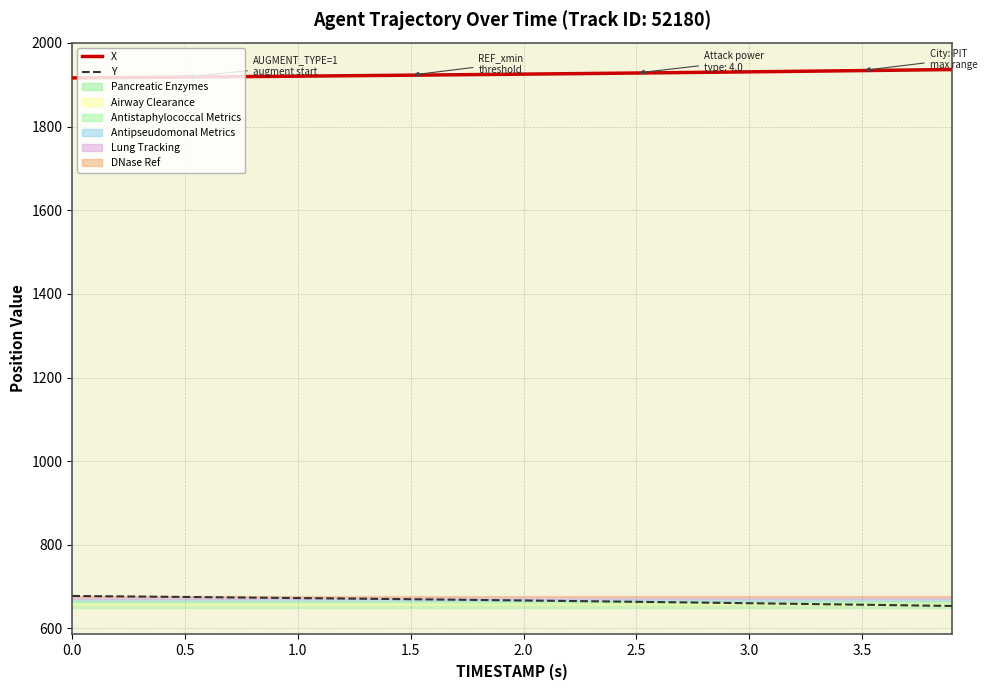

True or false: X and Y cross at least once.

False